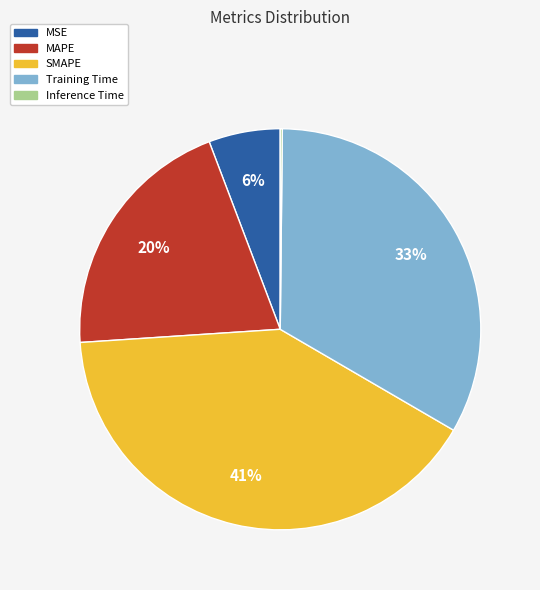

To the nearest percent, what percentage of the pie is Training Time?

33%